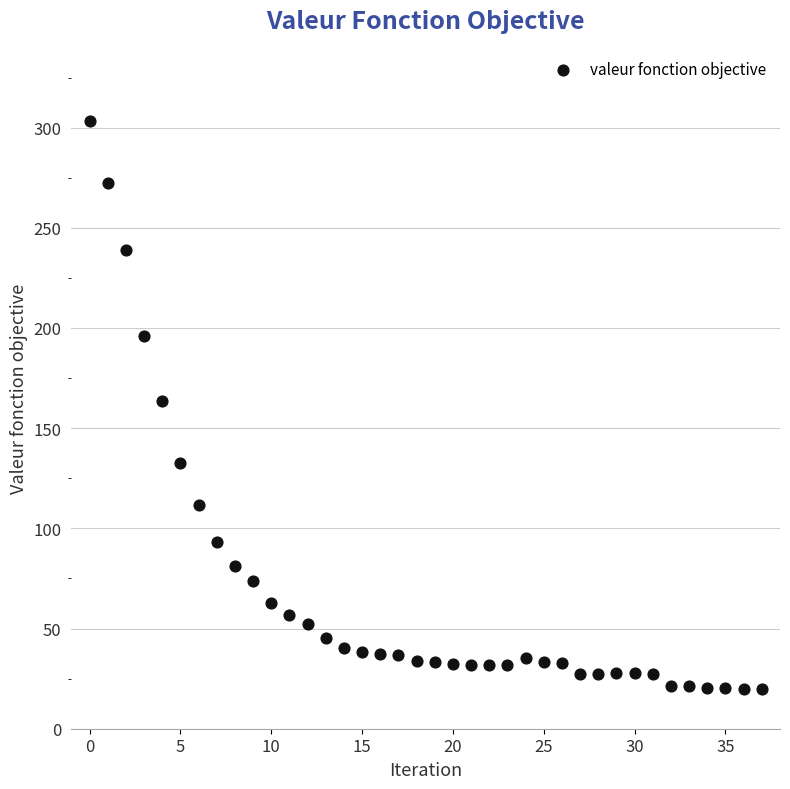

What is the range of Y values (max minus min)?

283.9